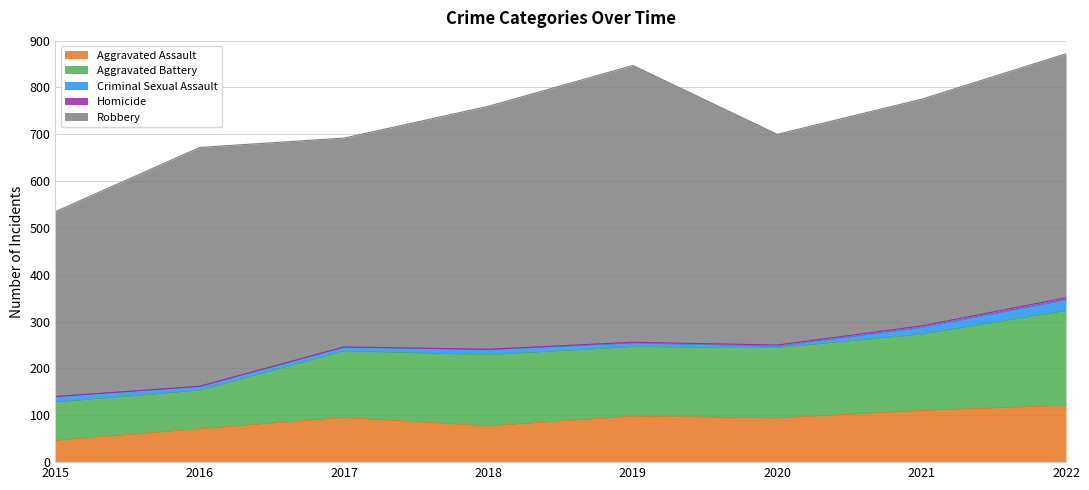

What is the difference between the Aggravated Battery values at 2022 and 2017?

60